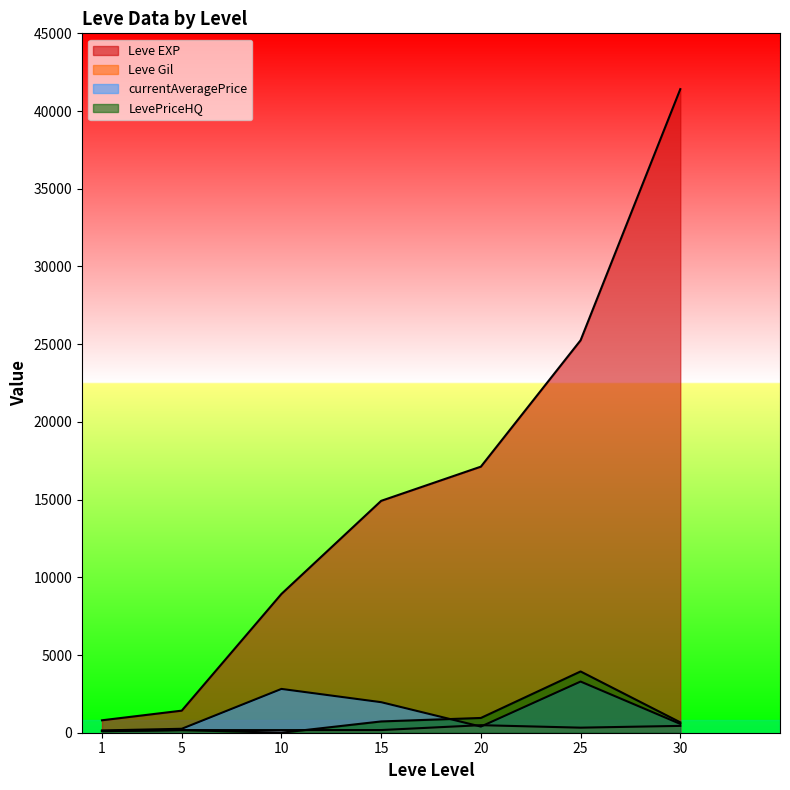

Rank the series by their maximum value, from highest to lowest.

Leve EXP, LevePriceHQ, currentAveragePrice, Leve Gil